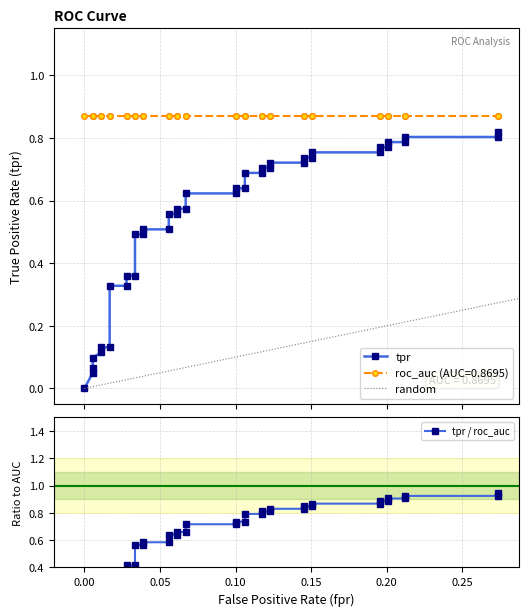

True or false: roc_auc and fpr intersect in this chart.

False